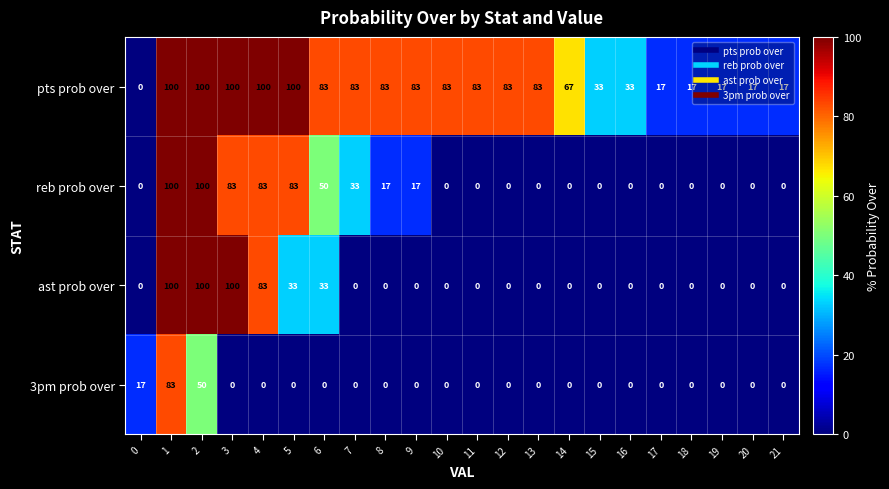

Which series has the largest total across all categories?

pts prob over